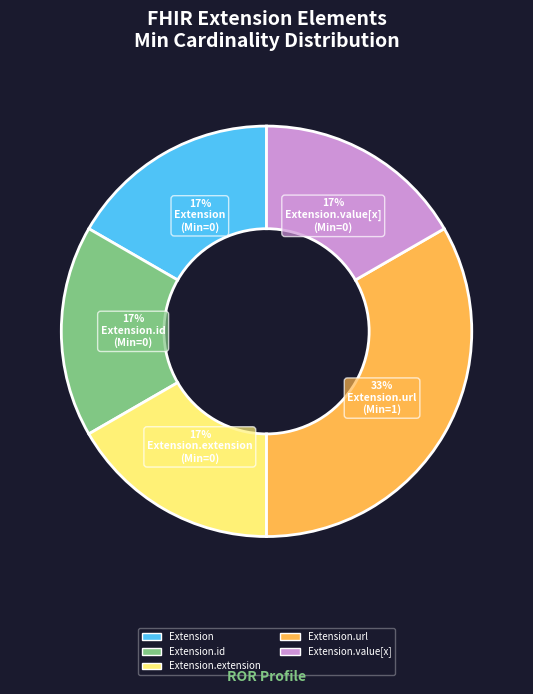

To the nearest percent, what is the average slice percentage?

20%